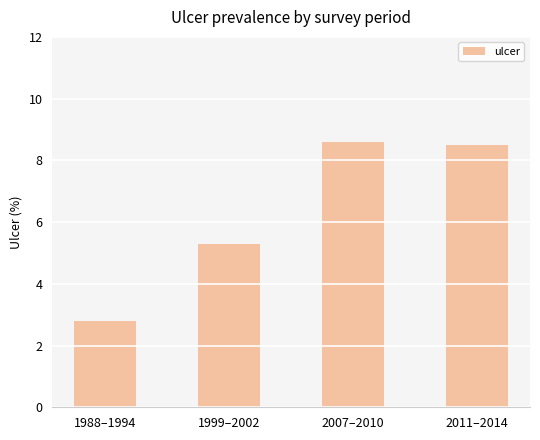

What position from the right is 1999–2002?

3